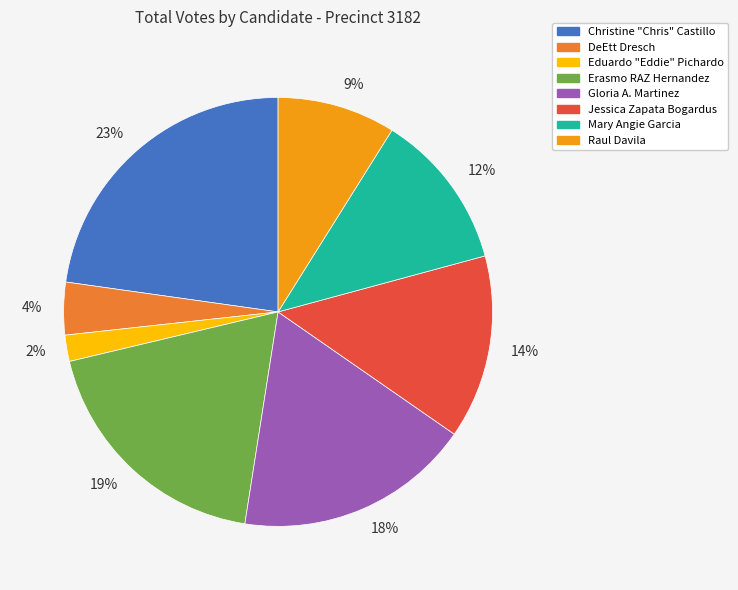

What is the smallest slice in the pie chart?

2%